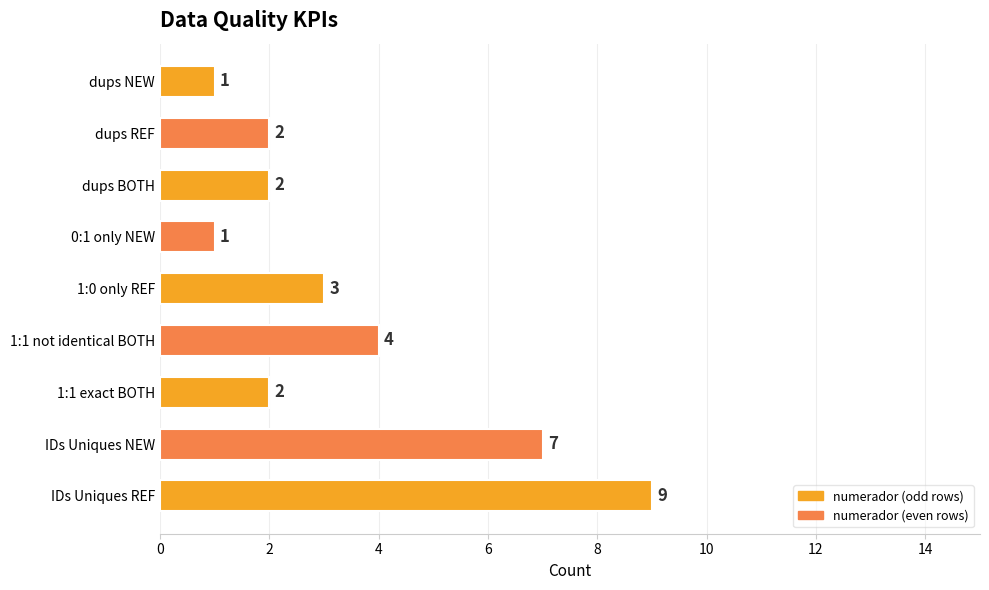

Count the number of categories in the chart.

9